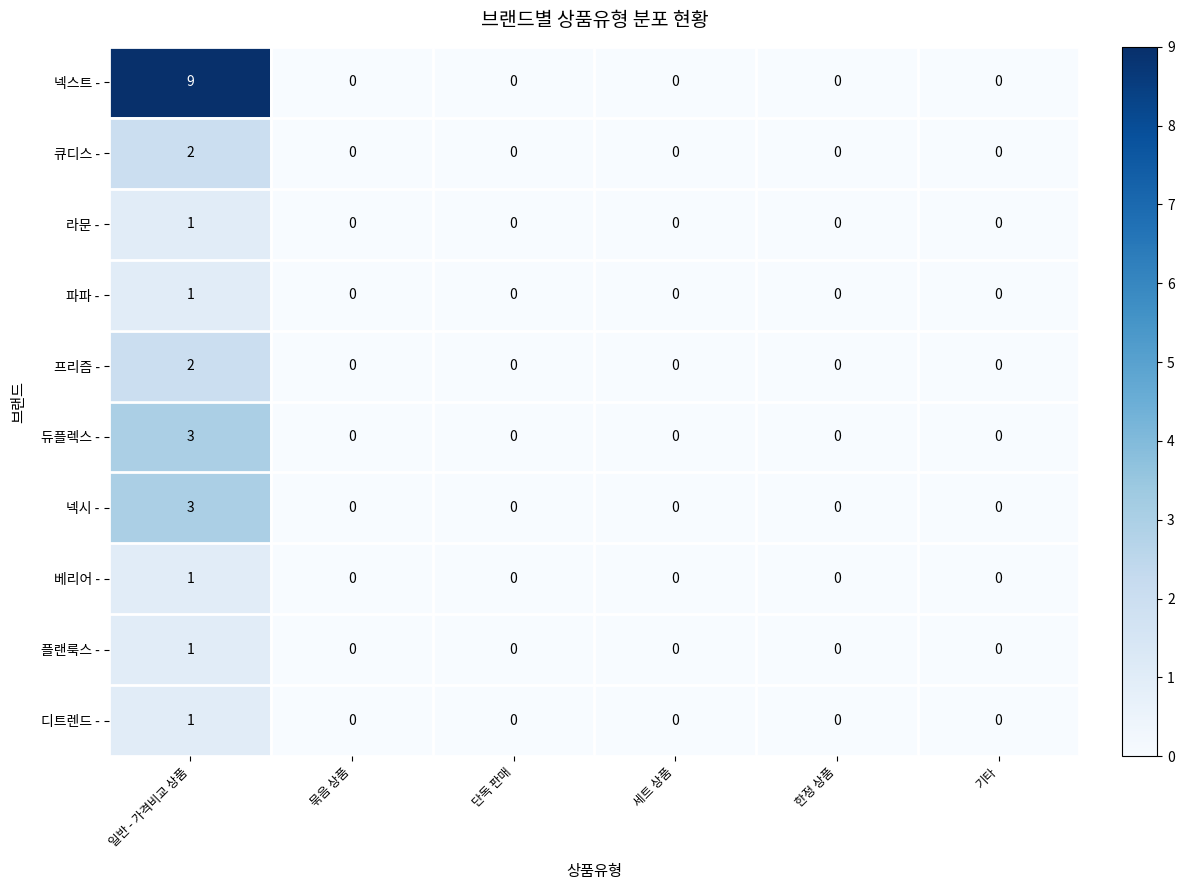

What is the difference between the maximum and second lowest values in the 넥스트 - series?

9